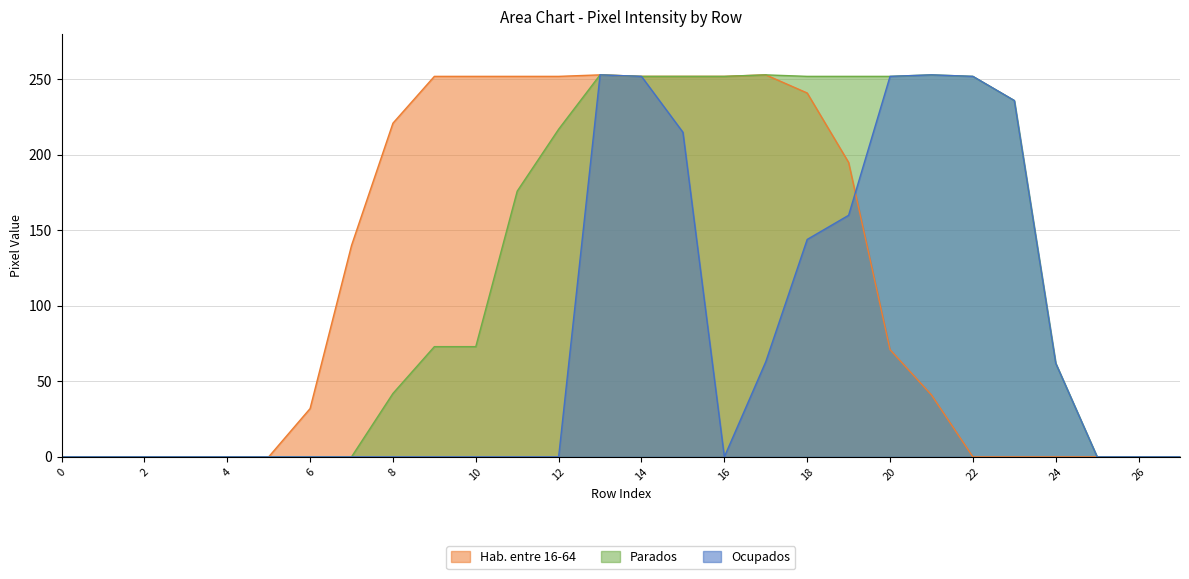

What is the greatest value displayed?

253